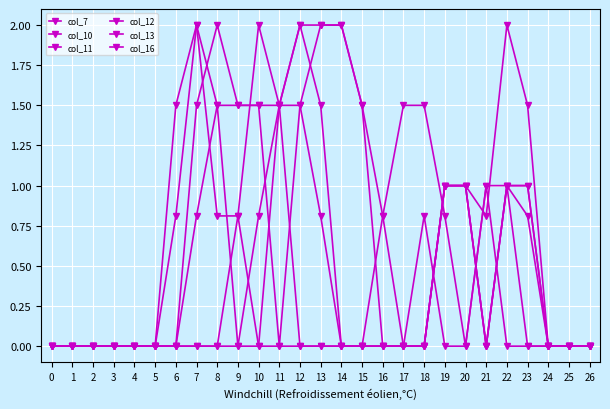

How many lines are shown in the chart?

6